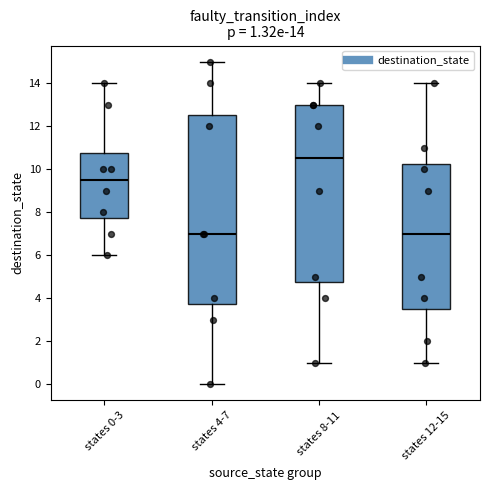

Comparing the boxes themselves (not the whiskers), which one is the tallest?

states 4-7